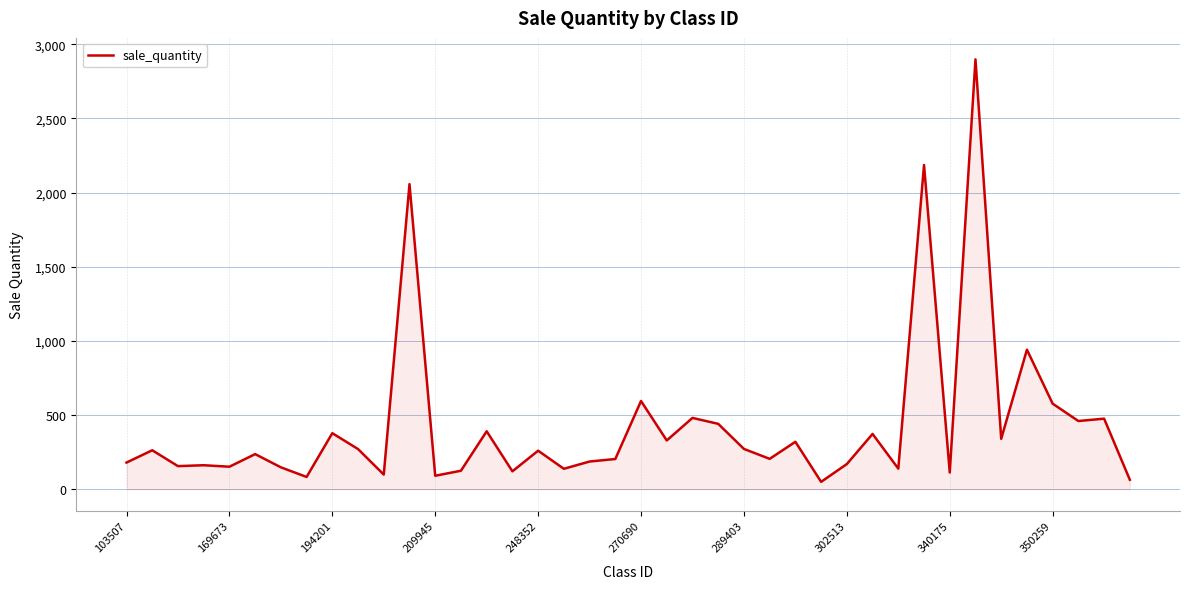

What is the greatest value displayed?

2898